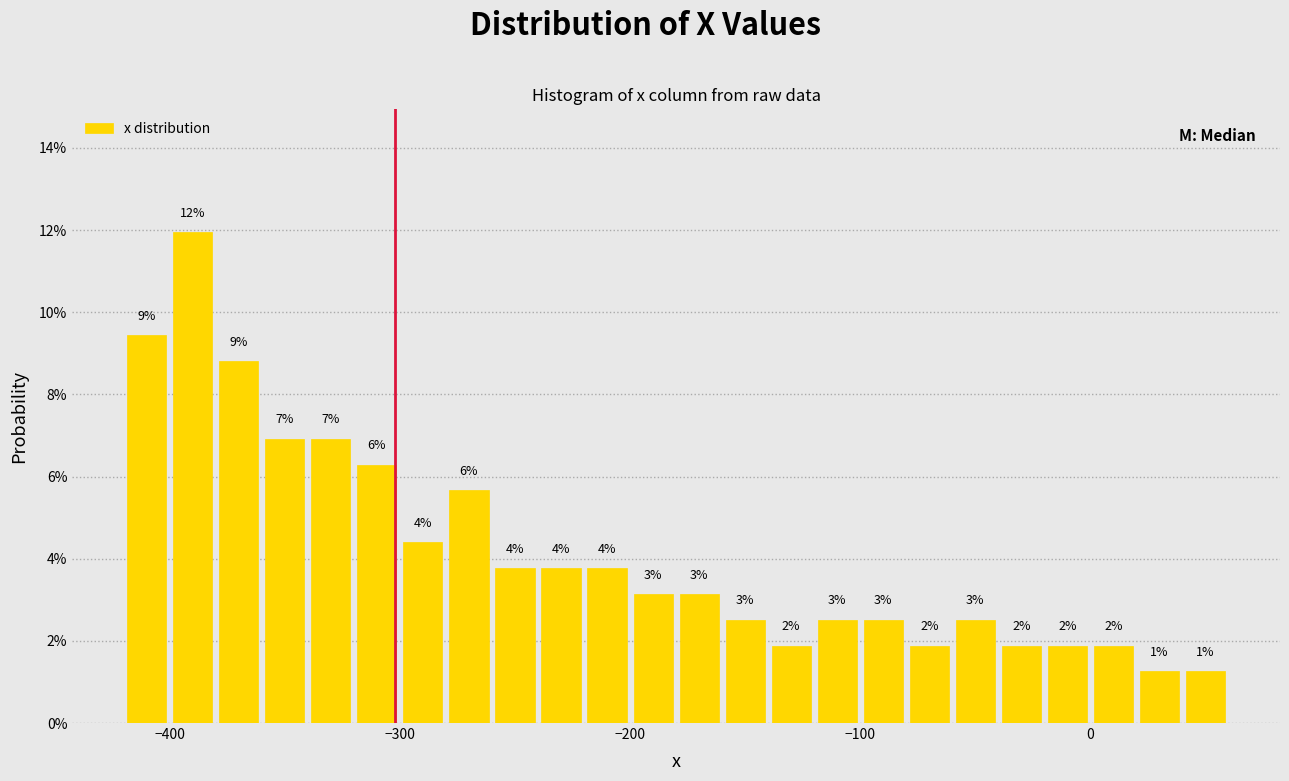

Around what value on the x-axis is the tallest bar? Give the approximate position of its centre, as read against the axis.

-390